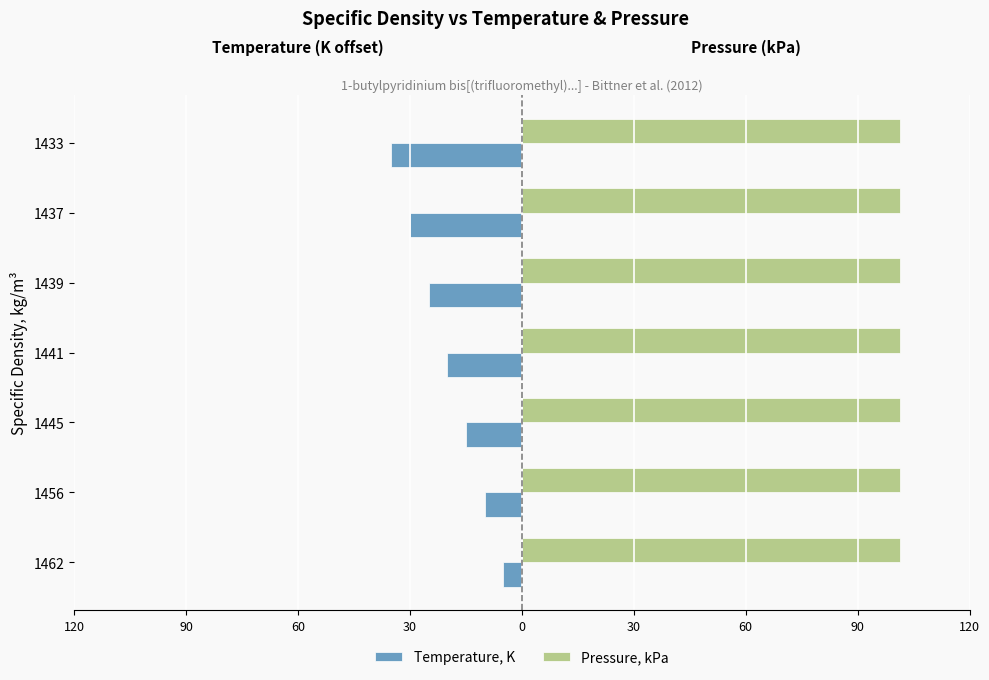

What are all the series names shown in the legend?

Temperature, K, Pressure, kPa